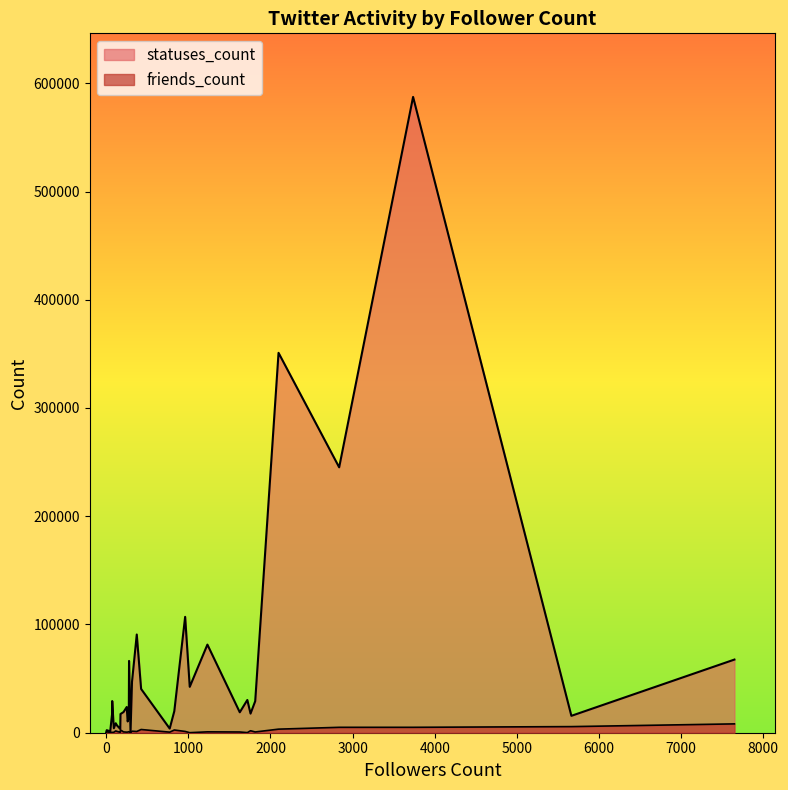

Which series changed the most between 14 and 26?

statuses_count